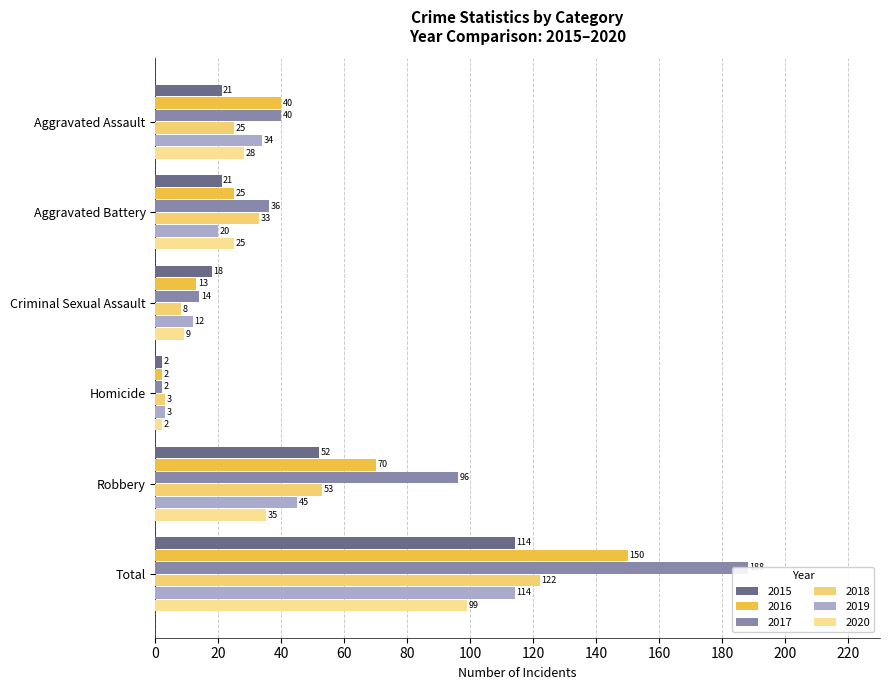

How many distinct data groups are displayed?

6